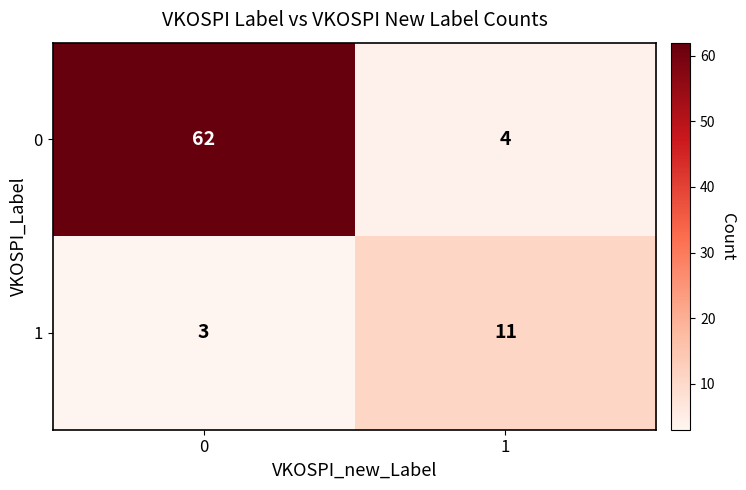

How many distinct data groups are displayed?

2